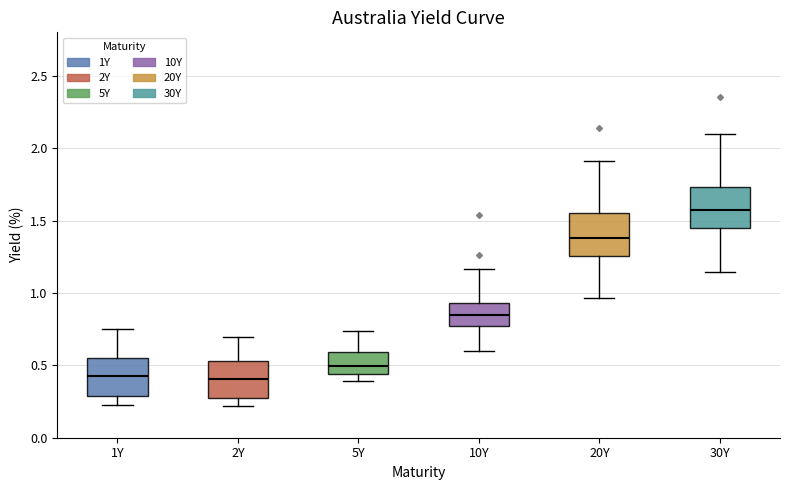

Where is the upper edge of the box for 5Y on the y-axis? The values are not printed on the chart, so give them approximately, as read against the axis.

0.60